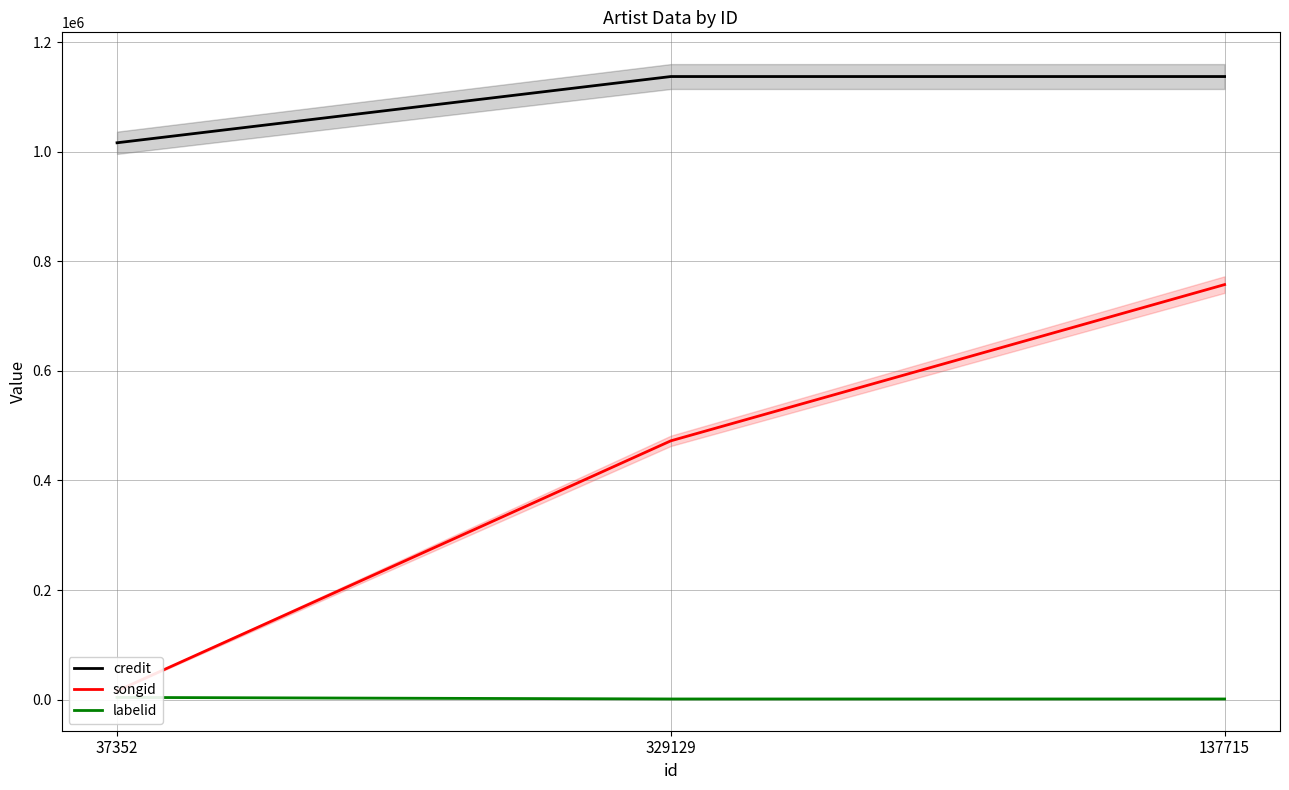

Reading right to left, transcribe all the data shown in this chart.

credit: 137715=1137726	329129=1137725	37352=1016754
songid: 137715=757772	329129=472446	37352=15798
labelid: 137715=1011	329129=1011	37352=3860